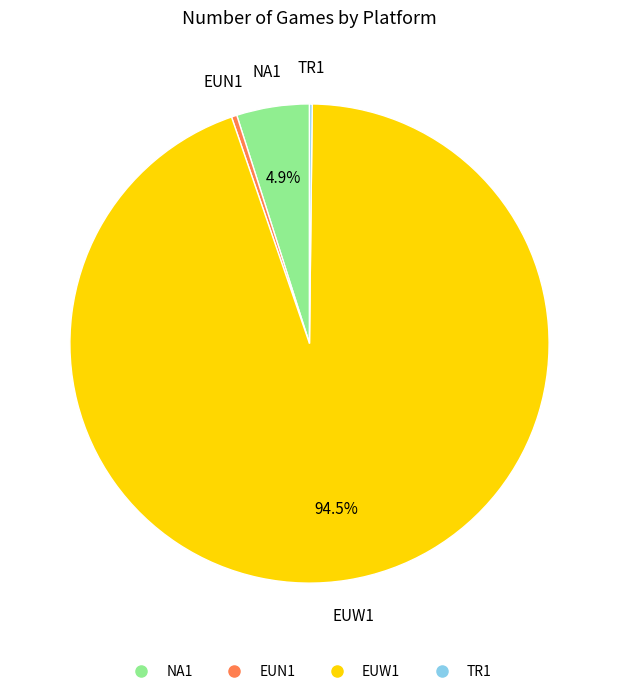

Does EUW1 represent more than half of the total?

Yes